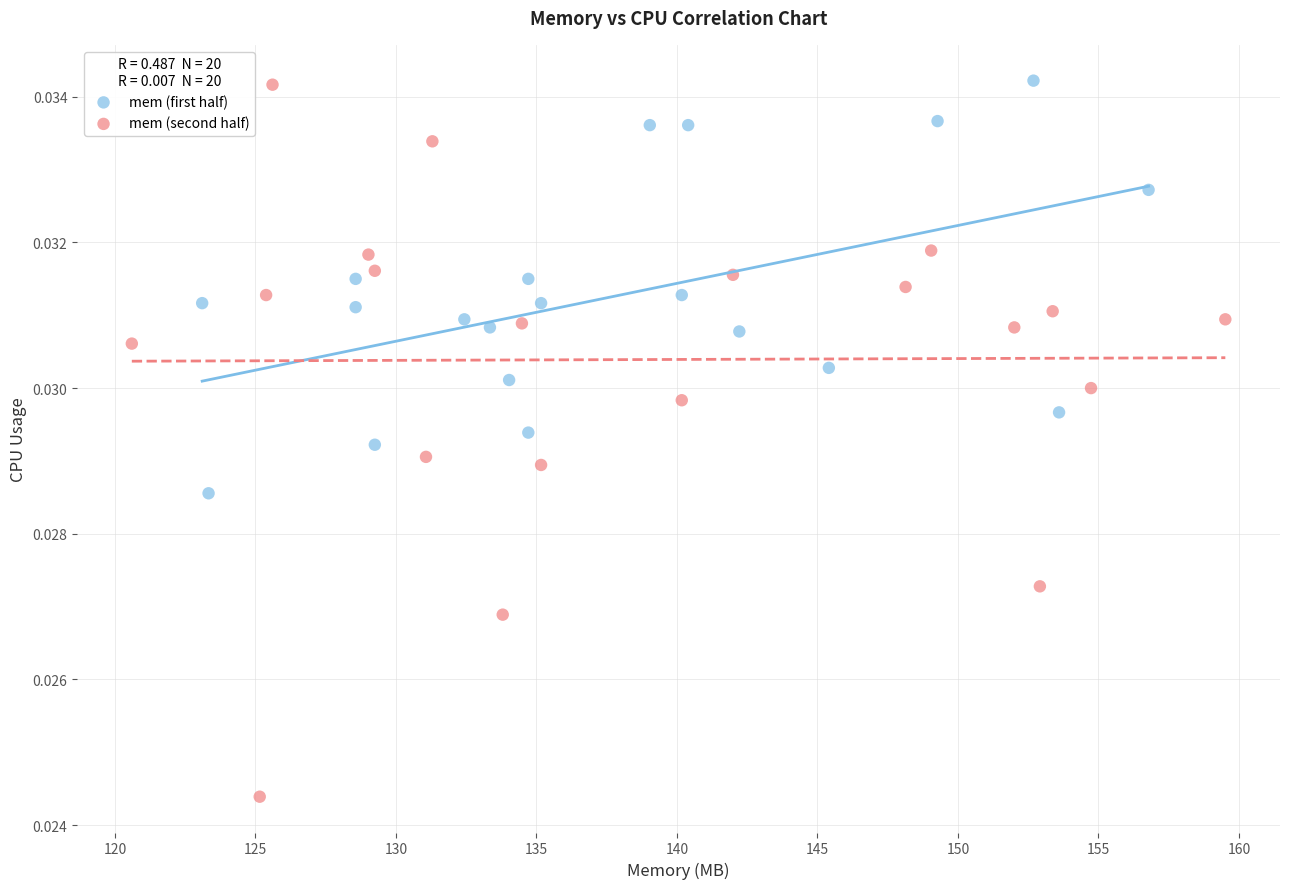

Which series has the widest spread of Y values?

mem (second half)